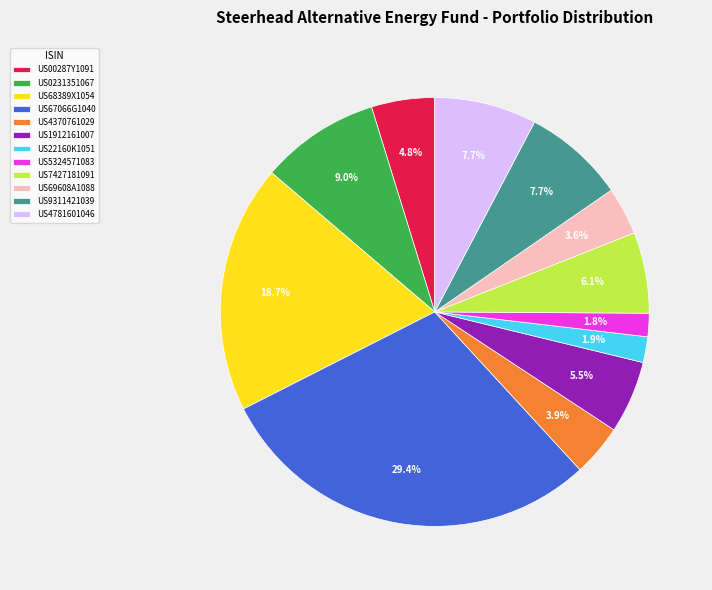

How much of the chart is everything except US9311421039?

92.3%